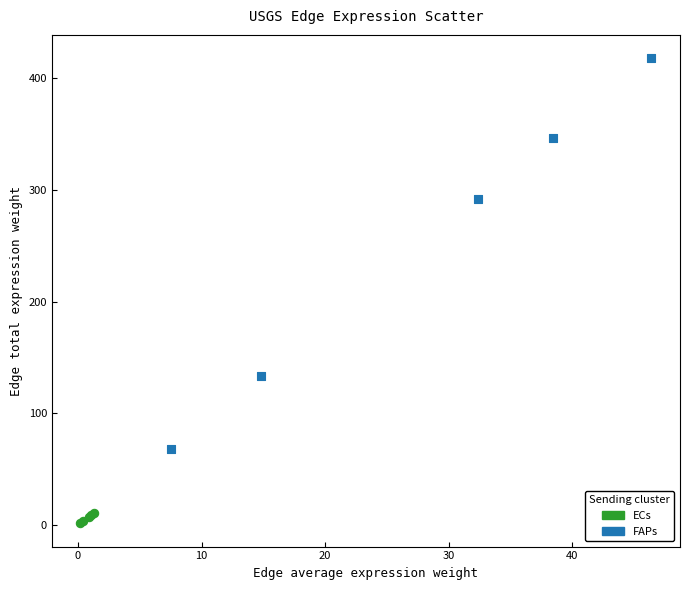

Which series reaches the maximum Y coordinate?

FAPs